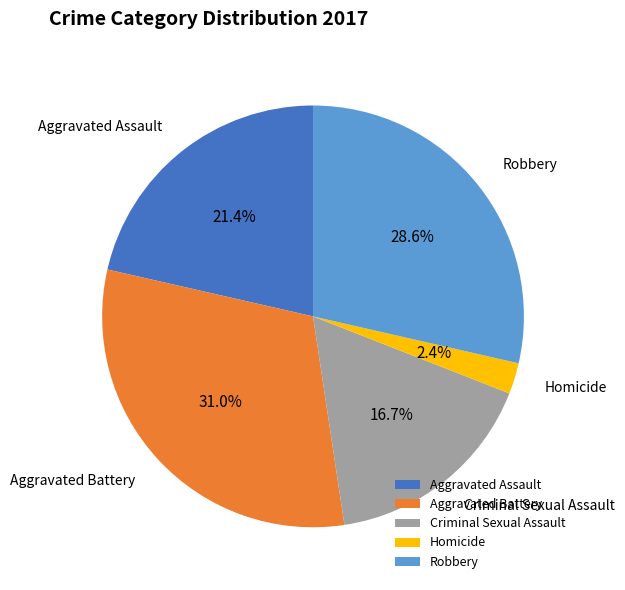

Between Criminal Sexual Assault and Aggravated Battery, which is larger?

Aggravated Battery